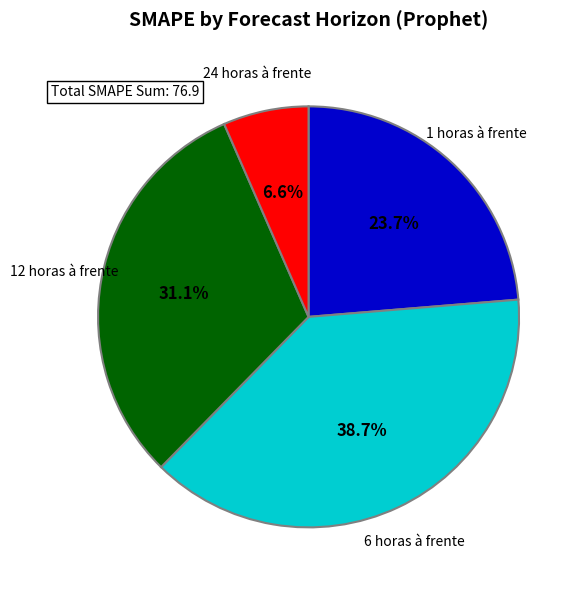

How many segments does this pie chart have?

4